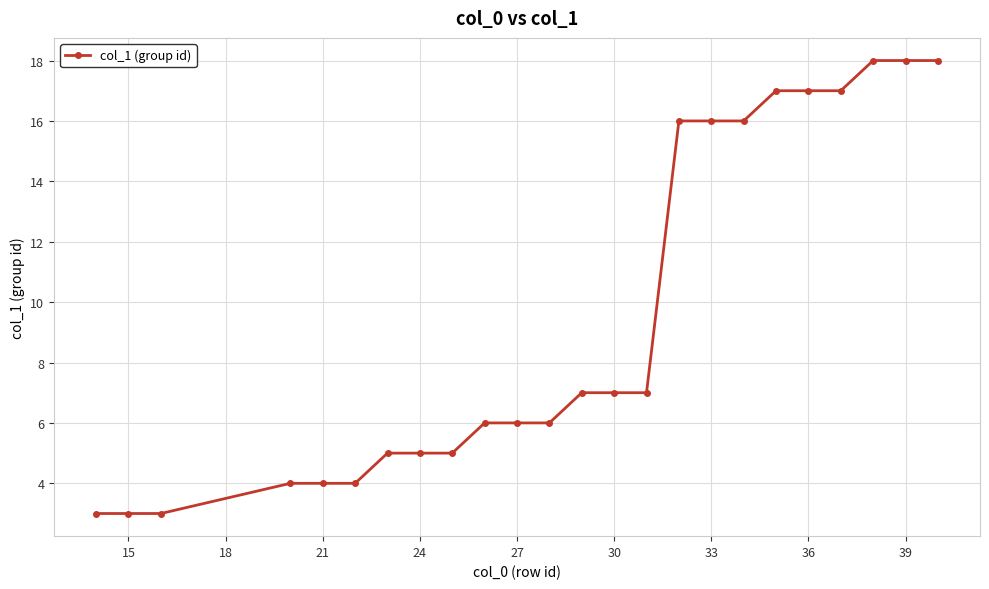

What is the value of the 20th point from the left?

17